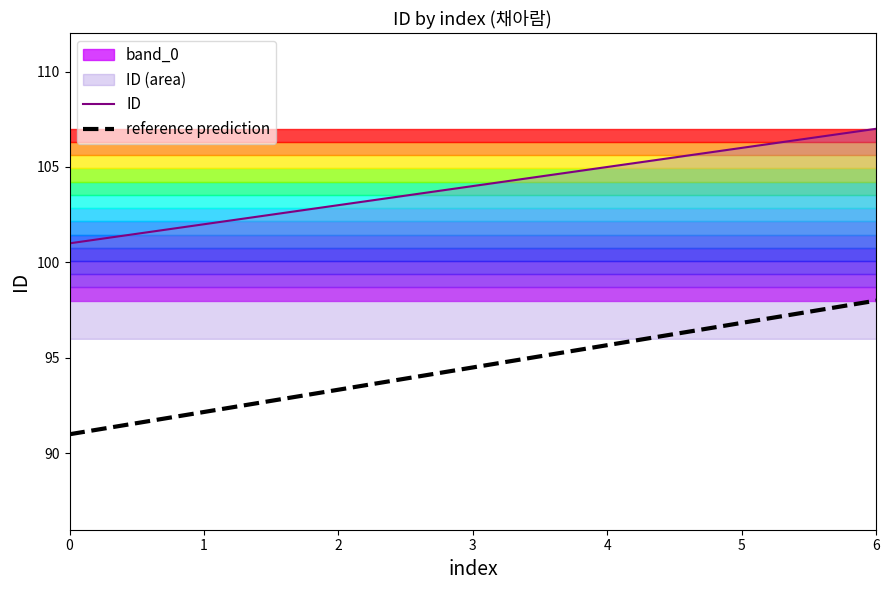

What is the value of the reference prediction point at the 1st from the left?

91.0